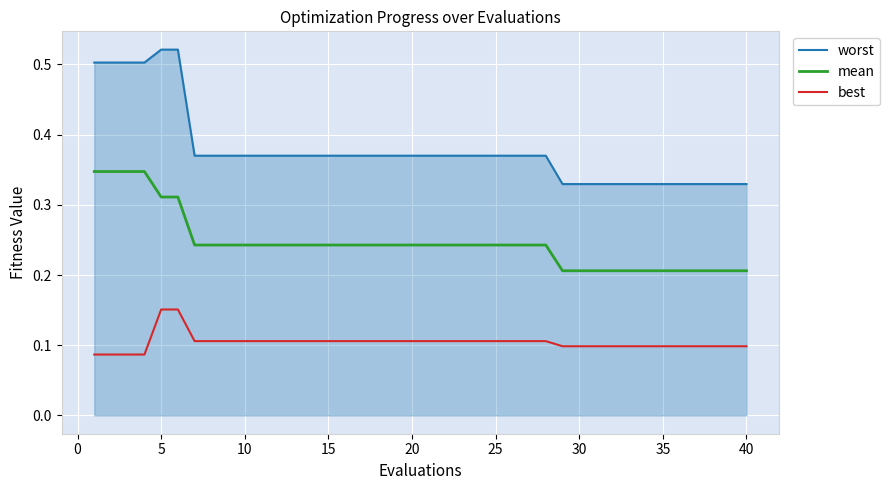

True or false: mean and worst cross at least once.

False